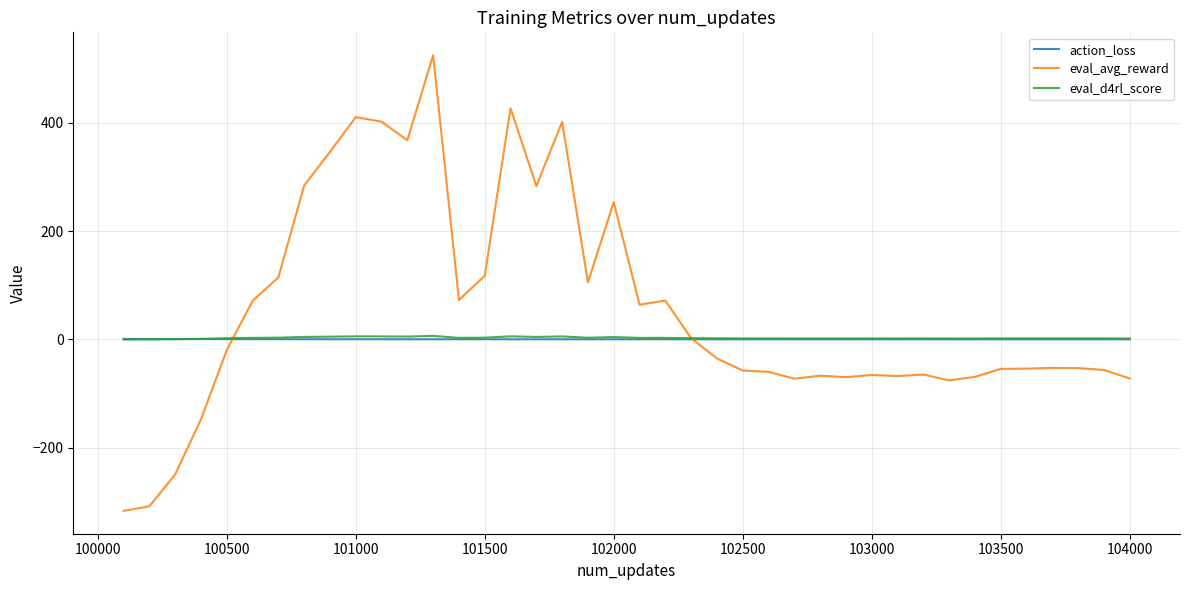

What is the maximum value shown in the chart?

525.3